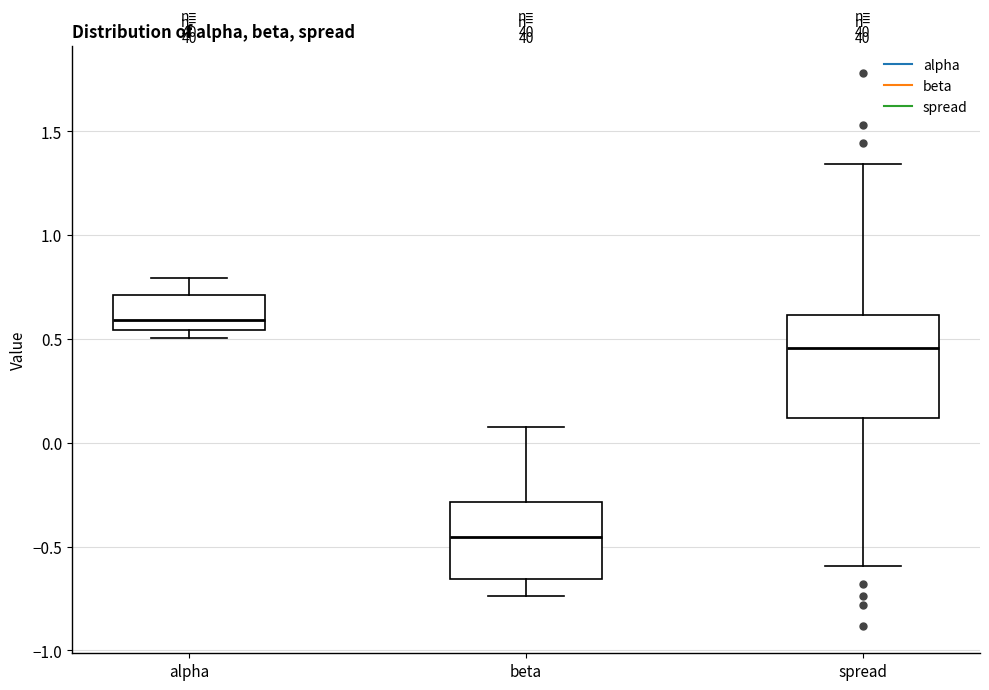

Which box's median line is the lowest?

beta